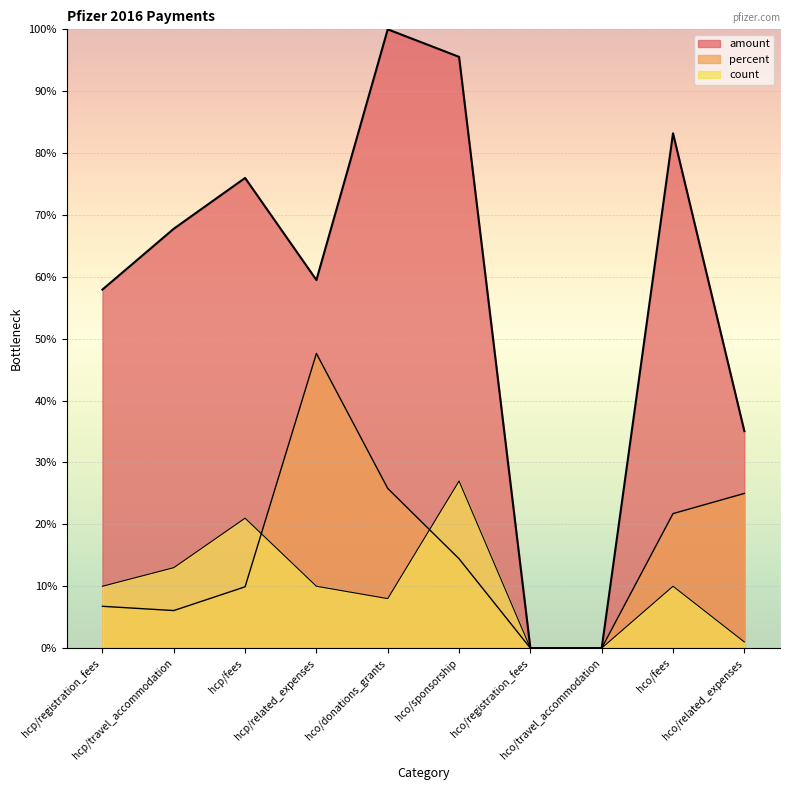

At which label does count first exceed 10?

hcp/travel_accommodation